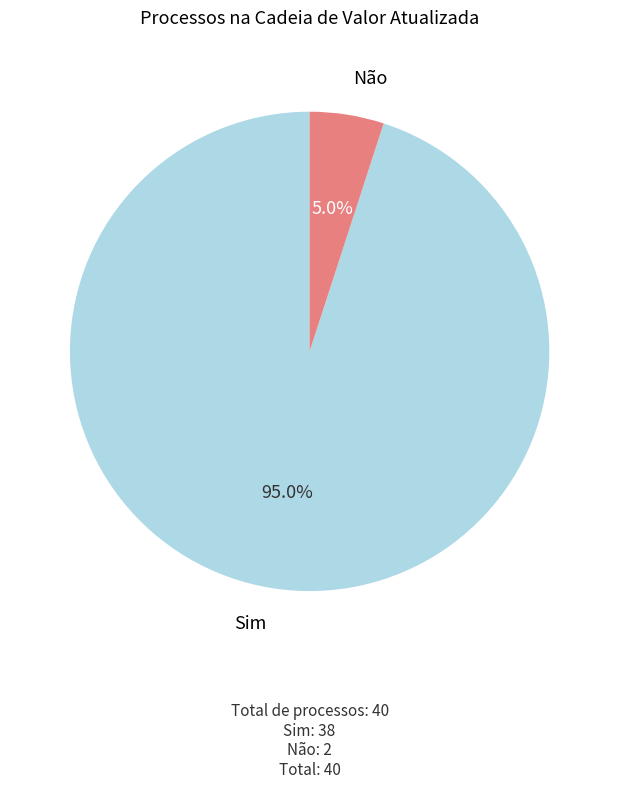

Do Não and Sim together represent more than half of the pie?

Yes